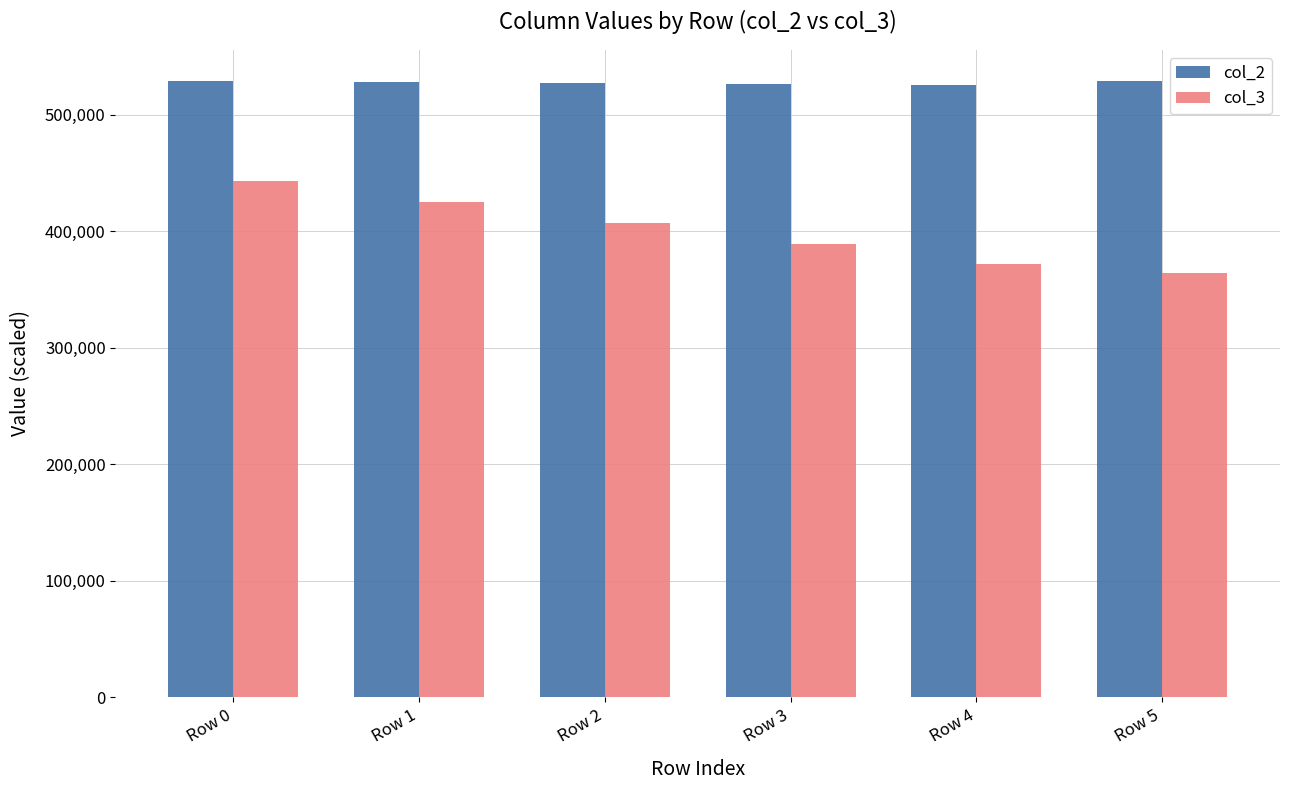

What is the sum of all col_3 values?

2400000.0